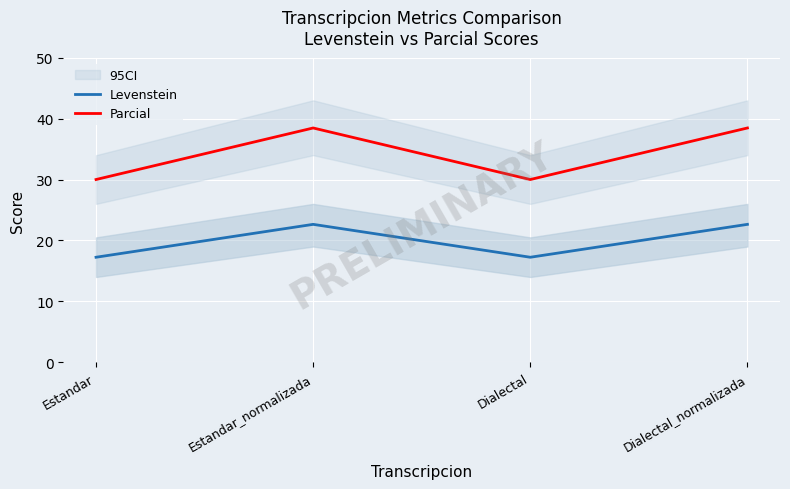

What is the sum of the Parcial values at Dialectal_normalizada and Estandar?

68.5